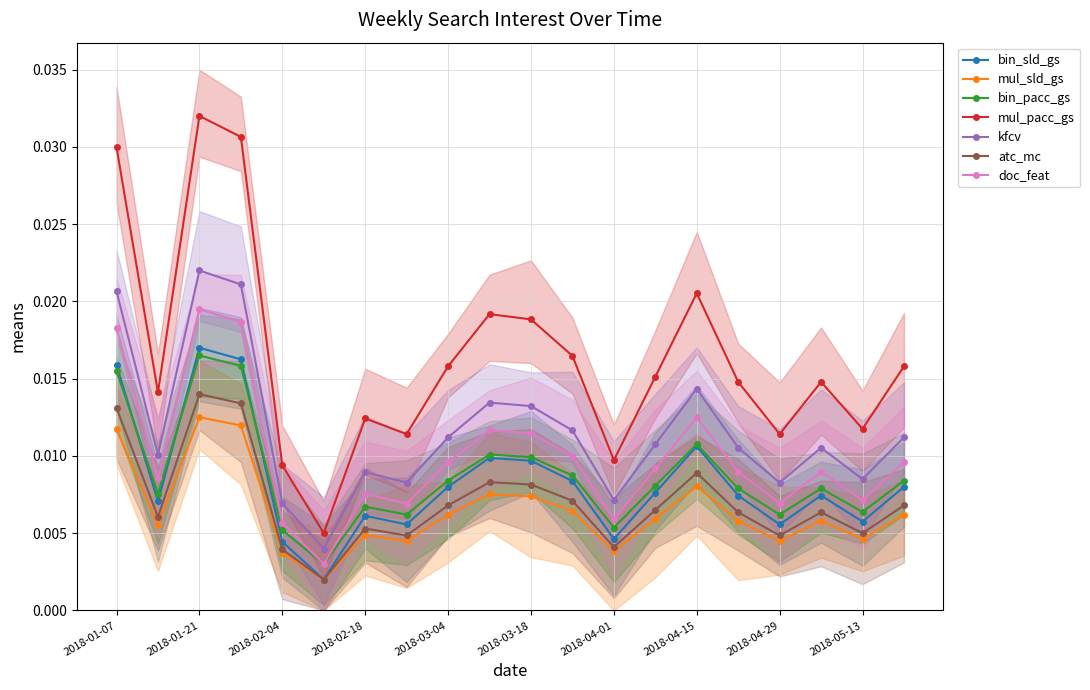

Count the number of data series in this chart.

1